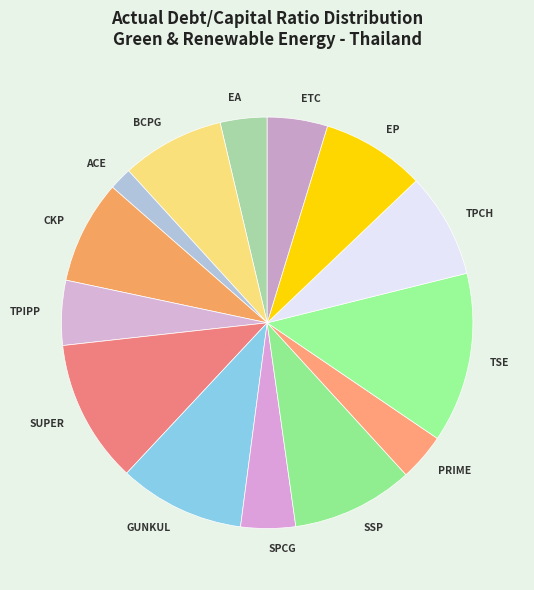

Is it true that SSP is 4% of the pie?

False